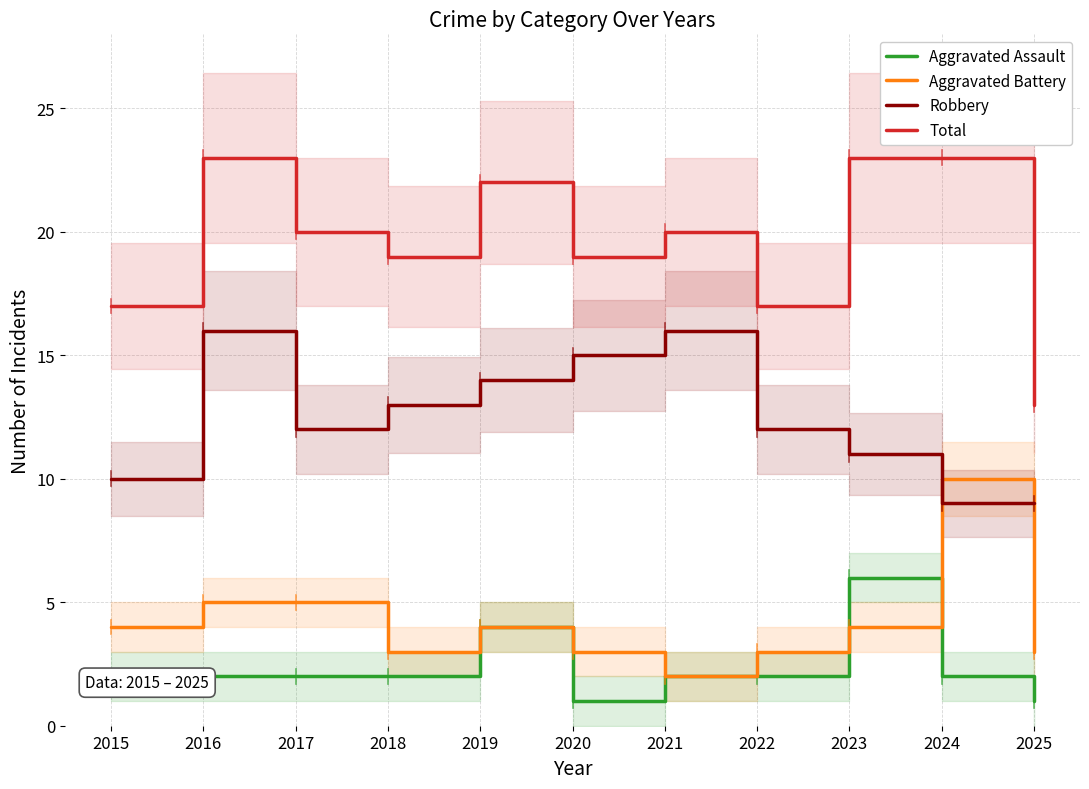

Reading left to right, transcribe all the data shown in this chart.

Aggravated Assault: 2015=2	2016=2	2017=2	2018=2	2019=4	2020=1	2021=2	2022=2	2023=6	2024=2	2025=1
Aggravated Battery: 2015=4	2016=5	2017=5	2018=3	2019=4	2020=3	2021=2	2022=3	2023=4	2024=10	2025=3
Robbery: 2015=10	2016=16	2017=12	2018=13	2019=14	2020=15	2021=16	2022=12	2023=11	2024=9	2025=9
Total: 2015=17	2016=23	2017=20	2018=19	2019=22	2020=19	2021=20	2022=17	2023=23	2024=23	2025=13